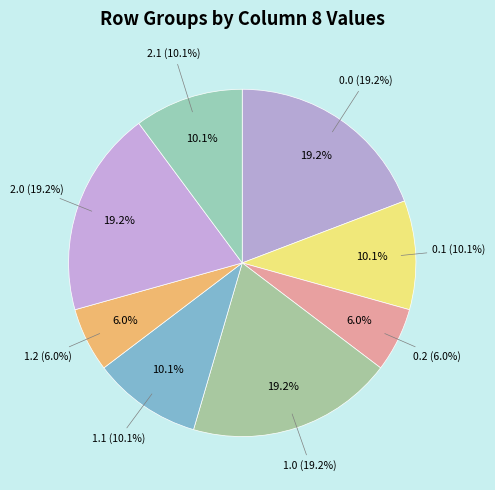

How many segments does this pie chart have?

8